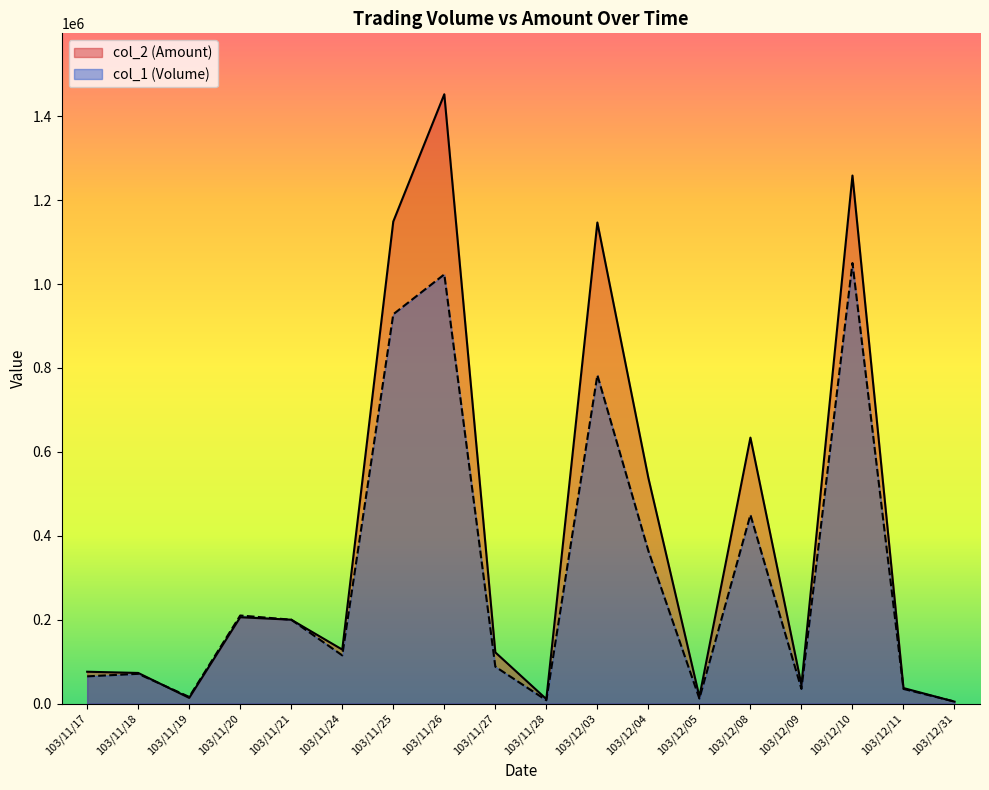

Where do col_2 (Amount) and col_1 (Volume) first cross each other?

103/11/18 and 103/11/19